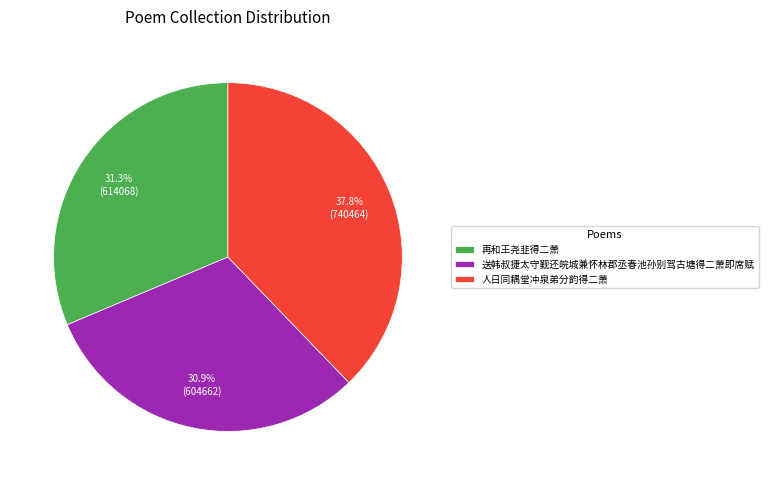

How many slices are in this pie chart?

3